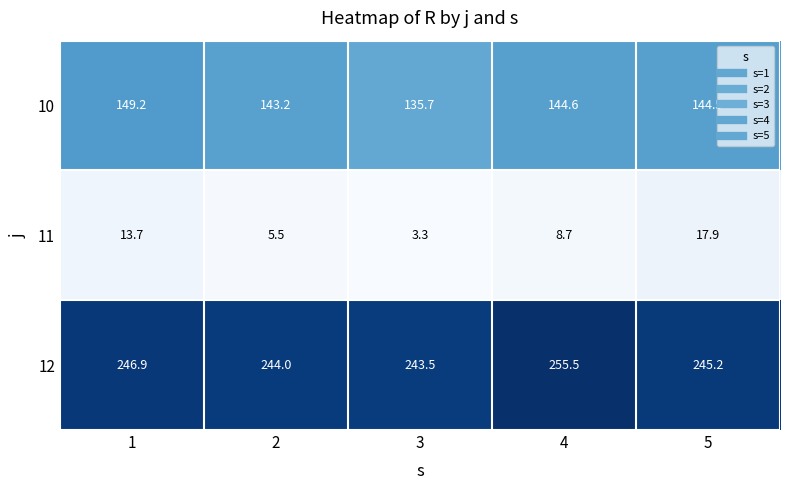

What is the approximate value of 11 at 2?

5.5